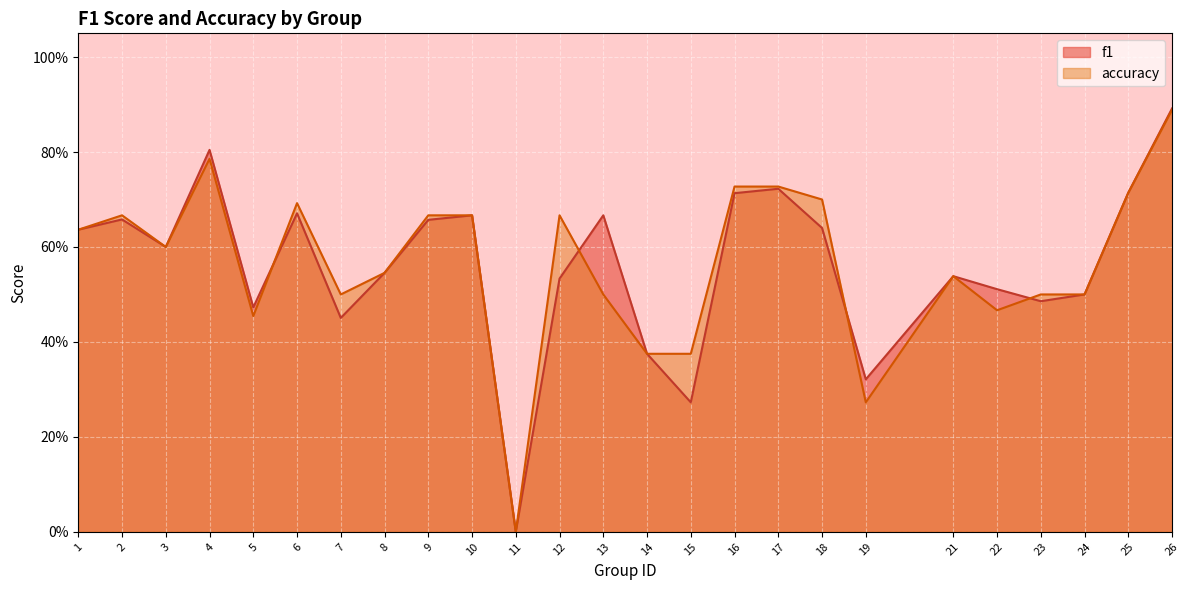

Between 6 and 7, which series saw the biggest shift?

f1